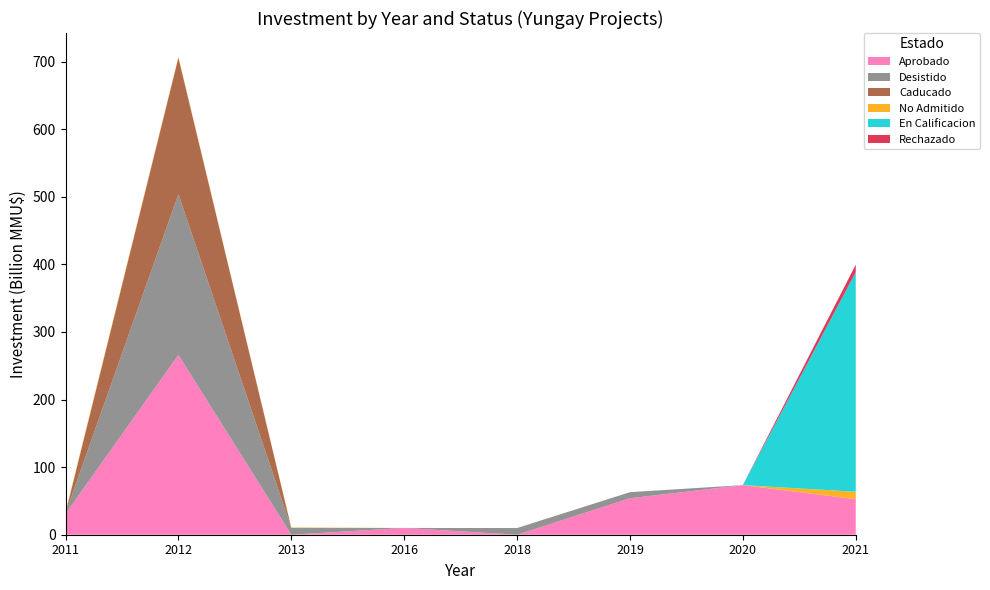

What is the highest value of the Aprobado series?

265.9